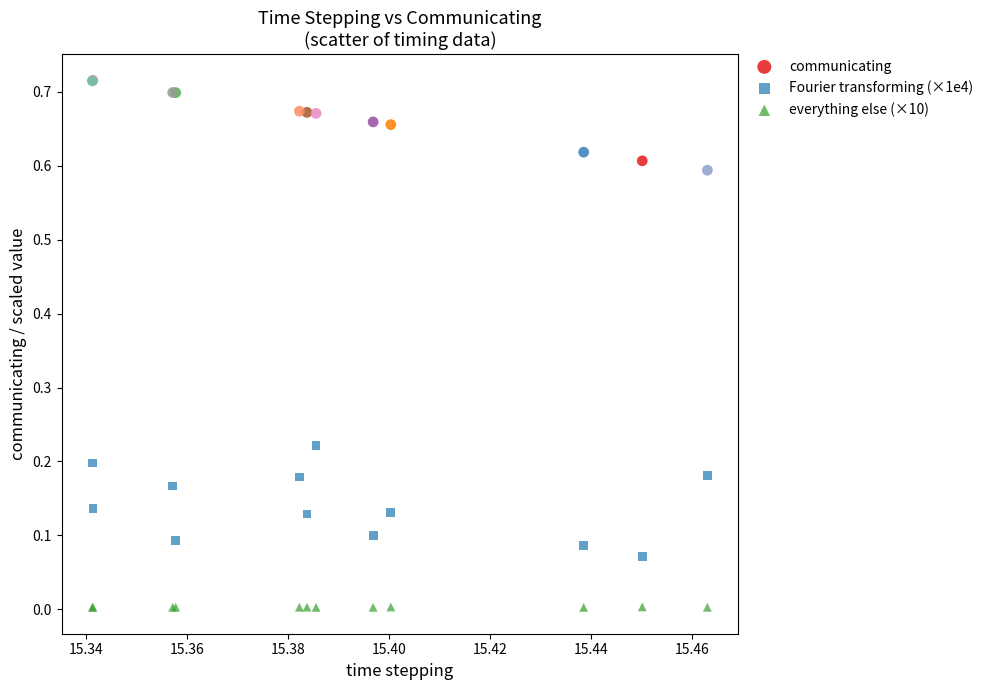

Which series has the largest Y range (max minus min)?

Fourier transforming (×1e4)